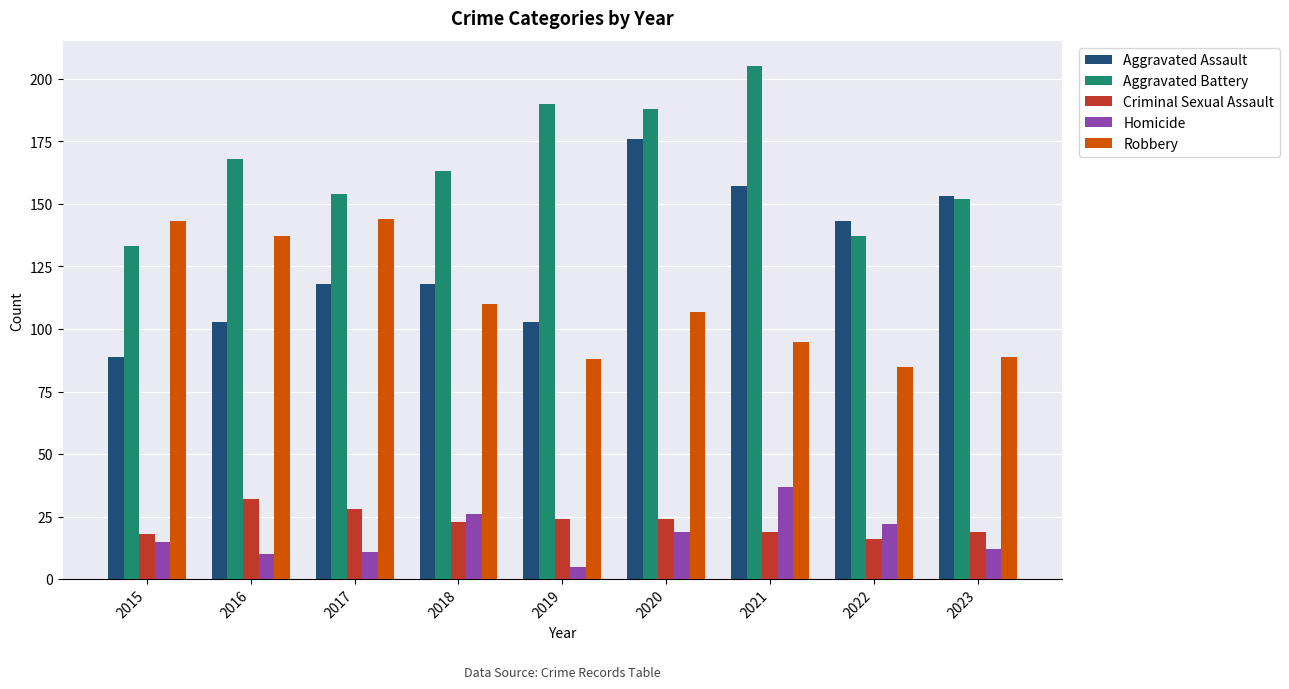

What is the value of the Criminal Sexual Assault bar at the 5th from the left?

24